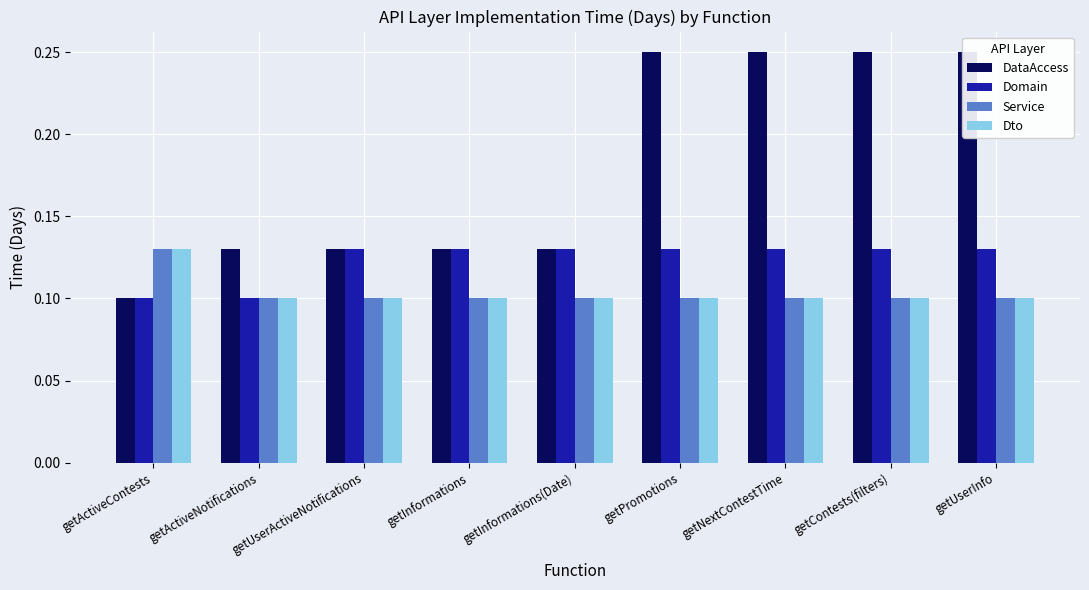

What is the label of the 1st bar from the right?

getUserInfo